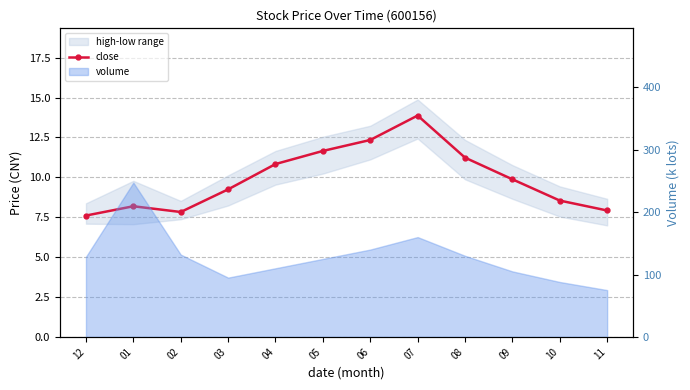

True or false: the data shows 7.8 at 06.

False